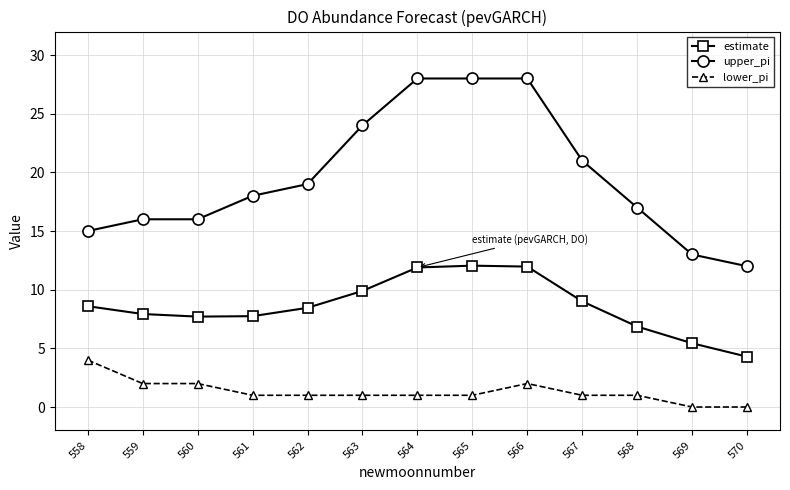

Which series has the largest range (max minus min)?

upper_pi